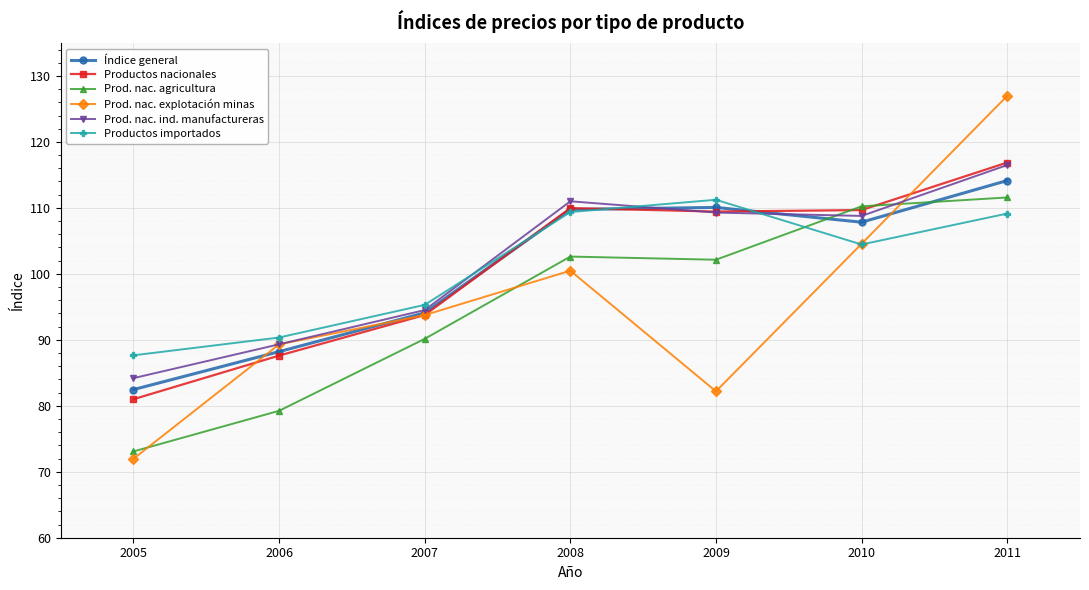

Is the value of Prod. nac. explotación minas at 2008 greater than the value of Índice general at 2005?

Yes